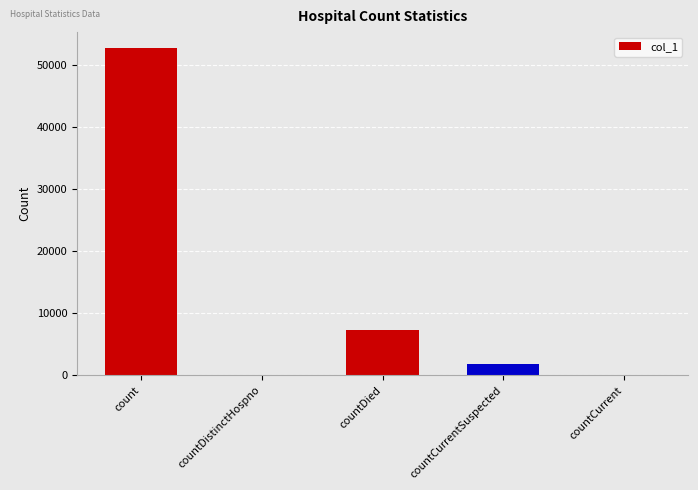

Between countCurrent and countCurrentSuspected, which is larger?

countCurrentSuspected